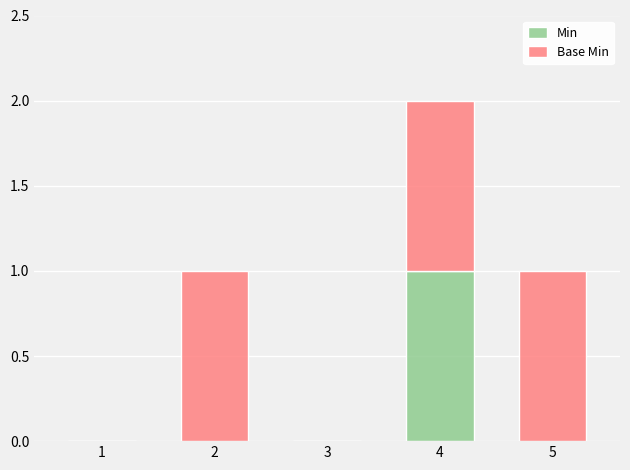

Are the bars grouped side by side (vs. stacked)?

No